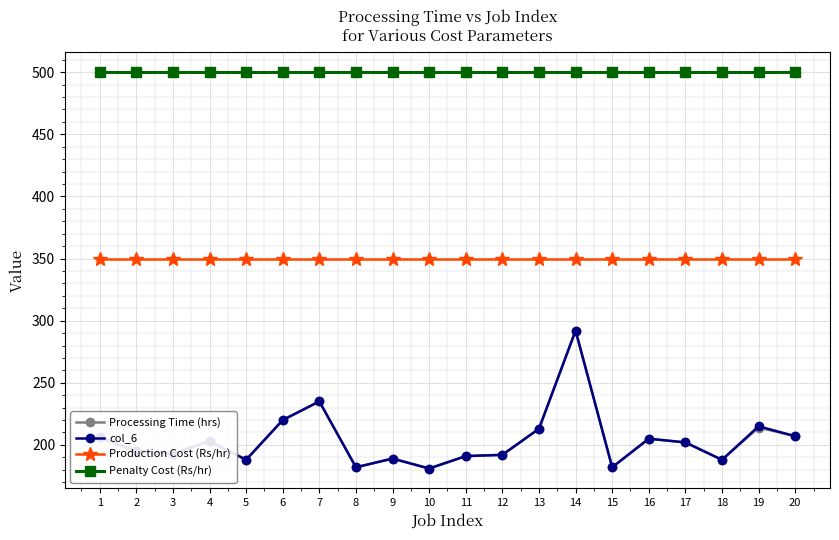

What is the maximum value shown in the chart?

500